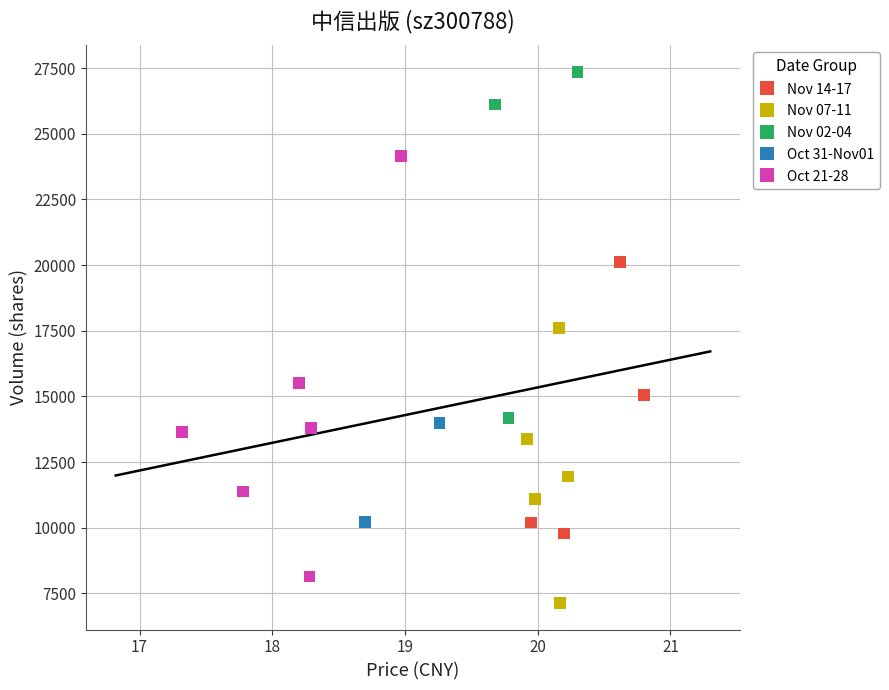

Which series reaches the maximum Y coordinate?

Nov 02-04